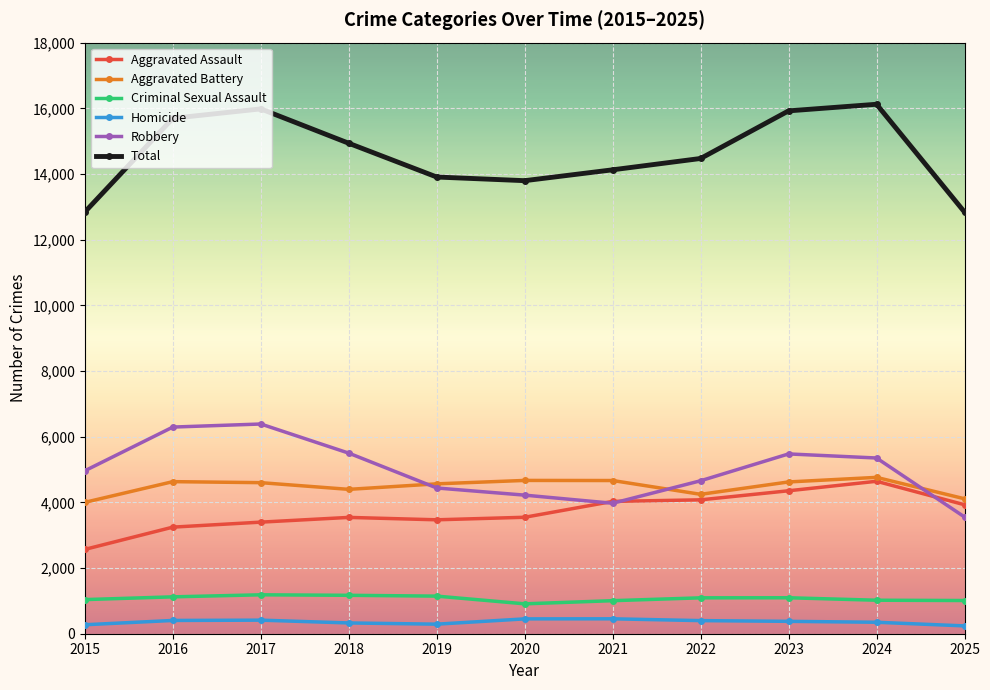

Which series has the largest total across all categories?

Total